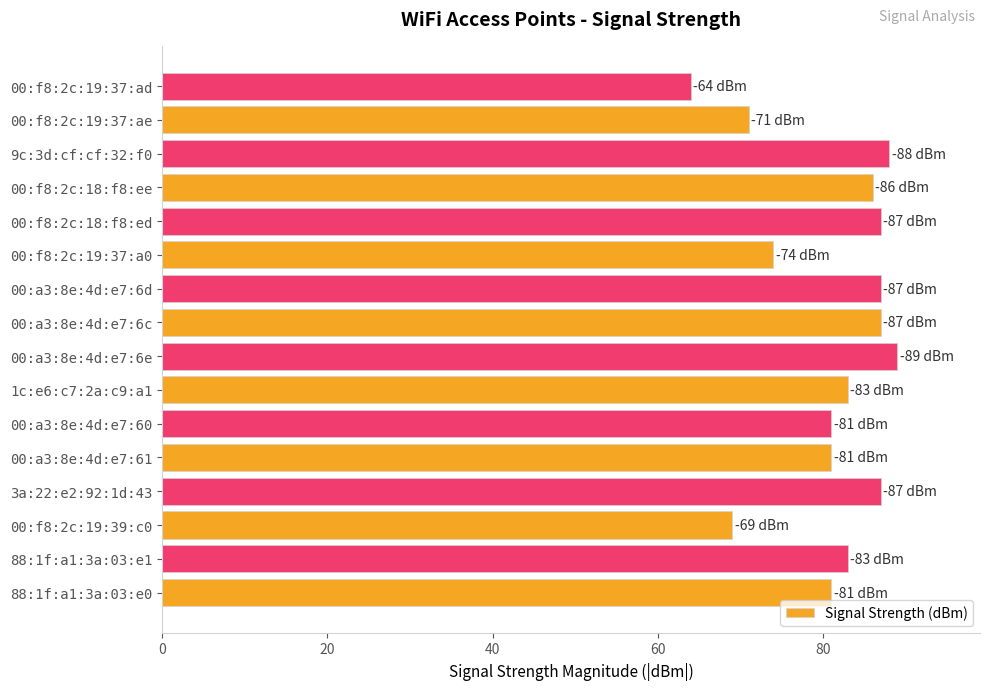

At which category does the chart reach its peak across all series?

00:a3:8e:4d:e7:6e